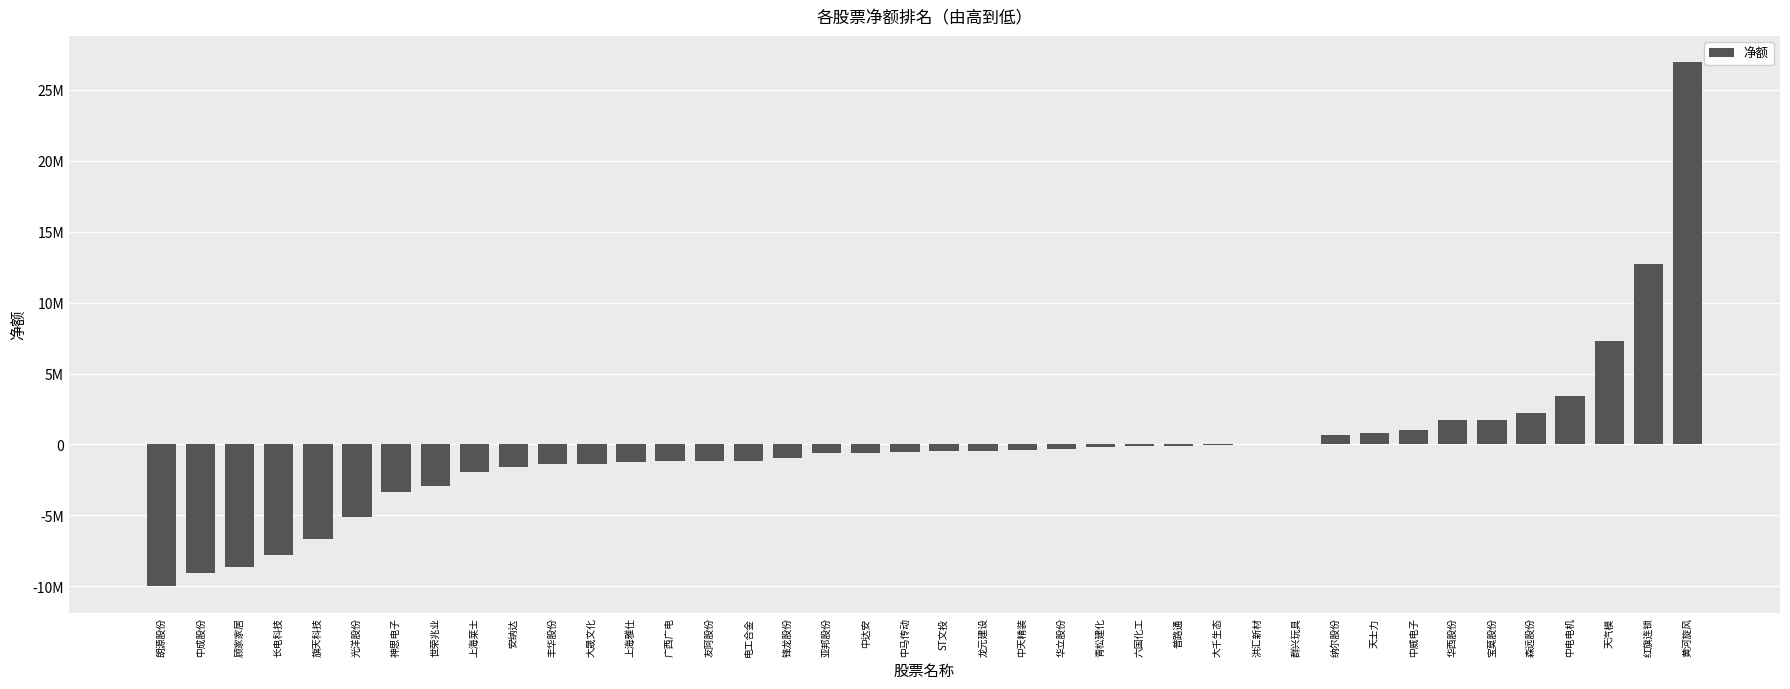

The value at 广西广电 is -1186075. True or false?

True